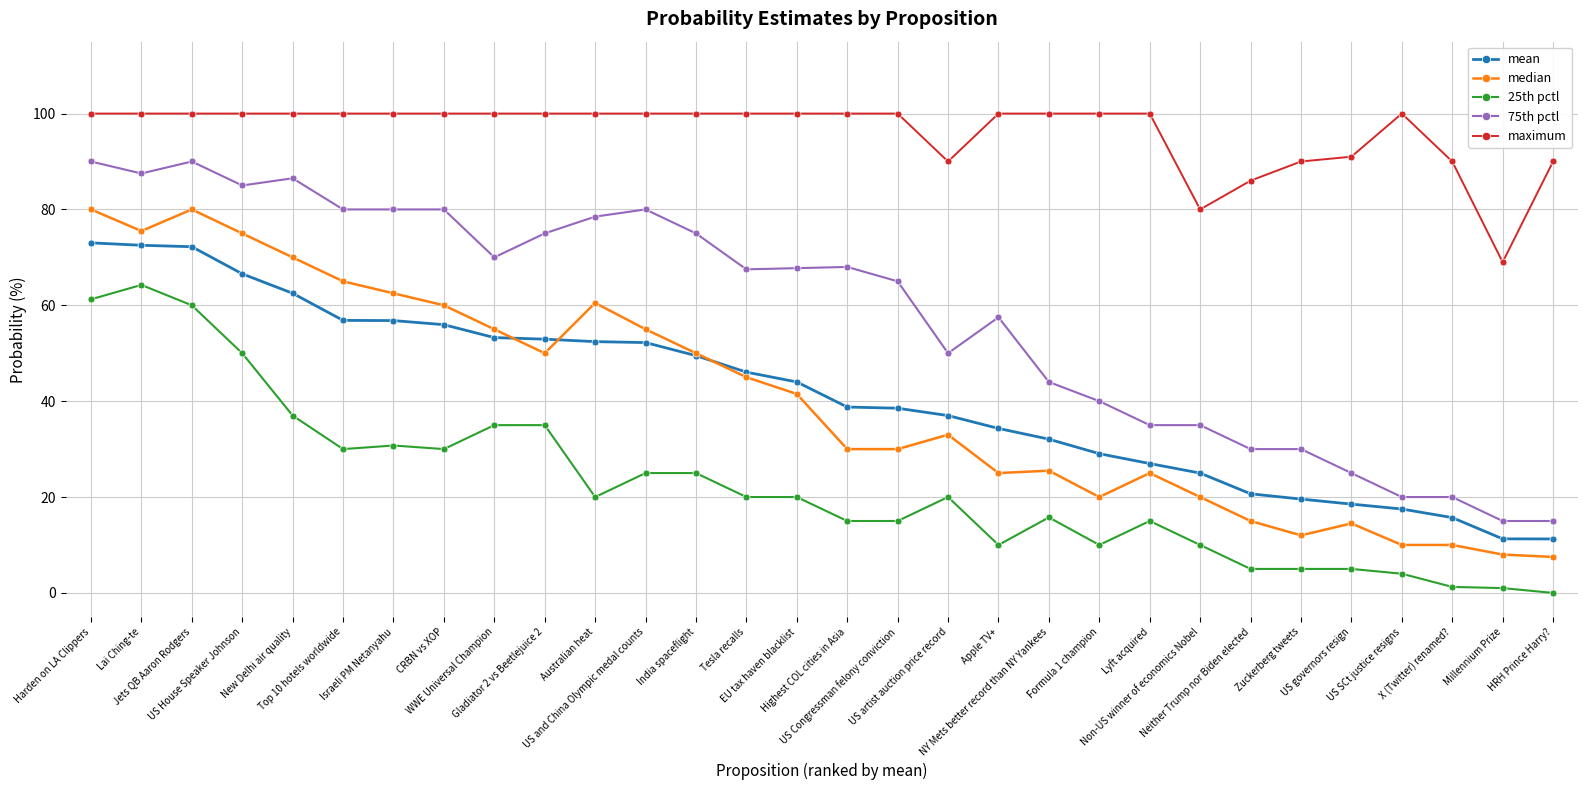

At how many categories does at least one series exceed 66?

30